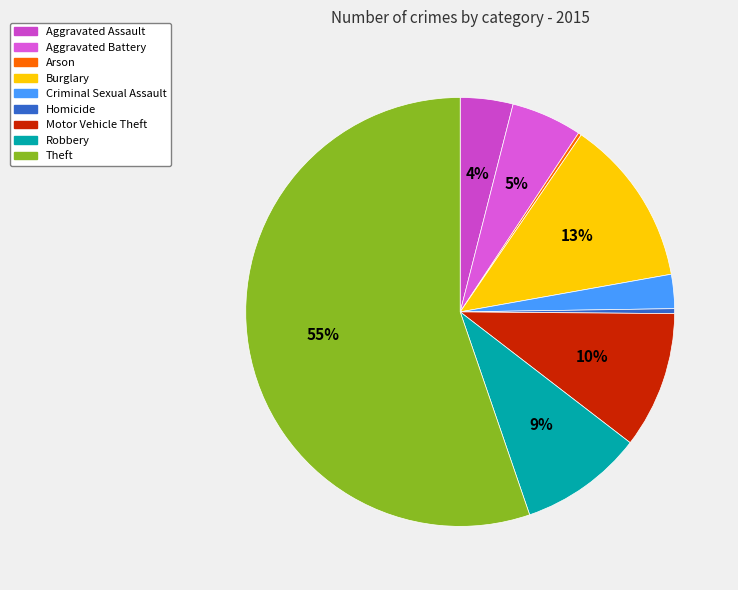

Which category has the biggest portion of the pie?

Theft